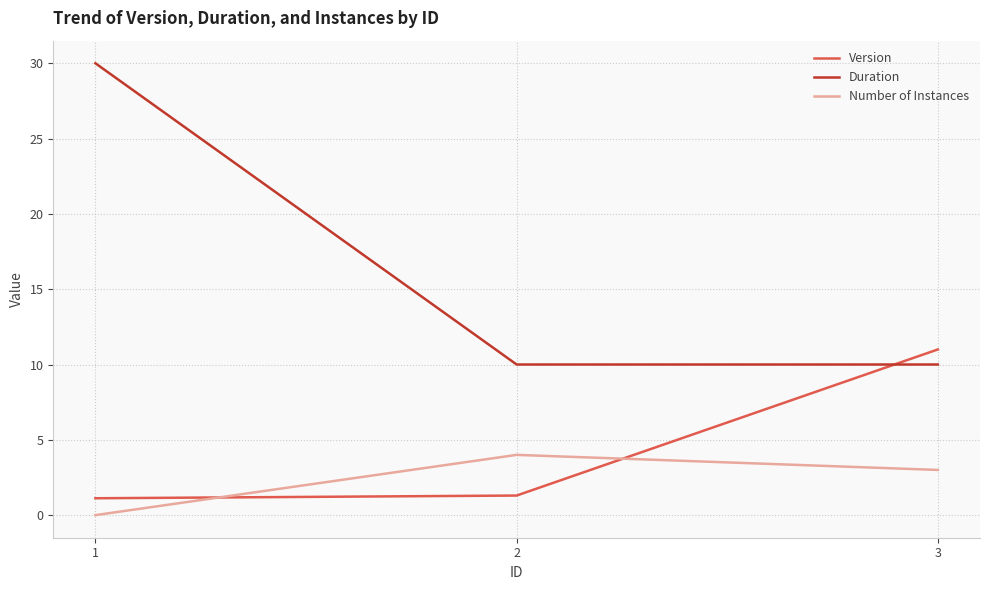

At how many categories does at least one series exceed 16?

1